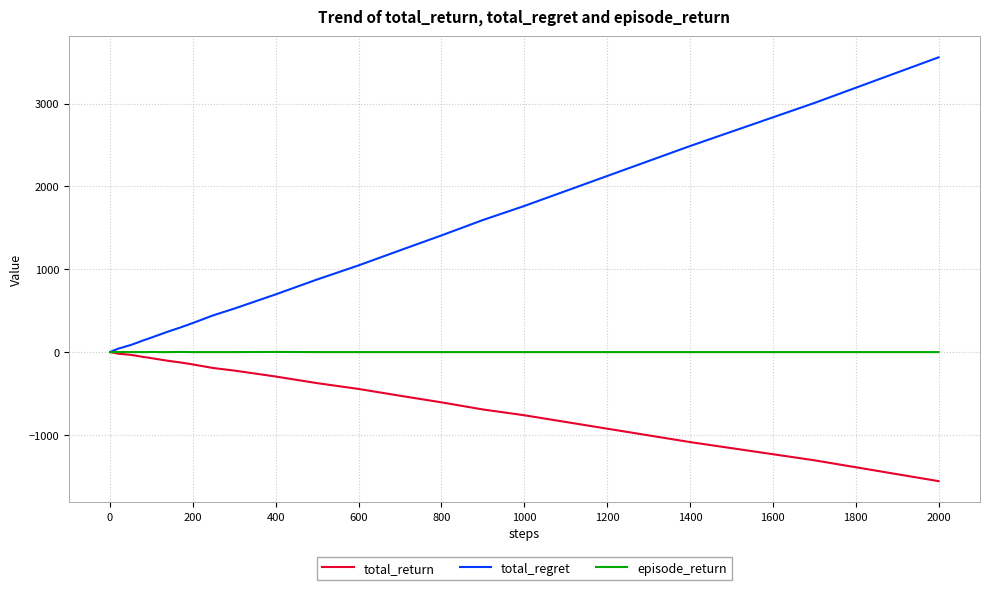

Which series has the widest spread of values?

total_regret